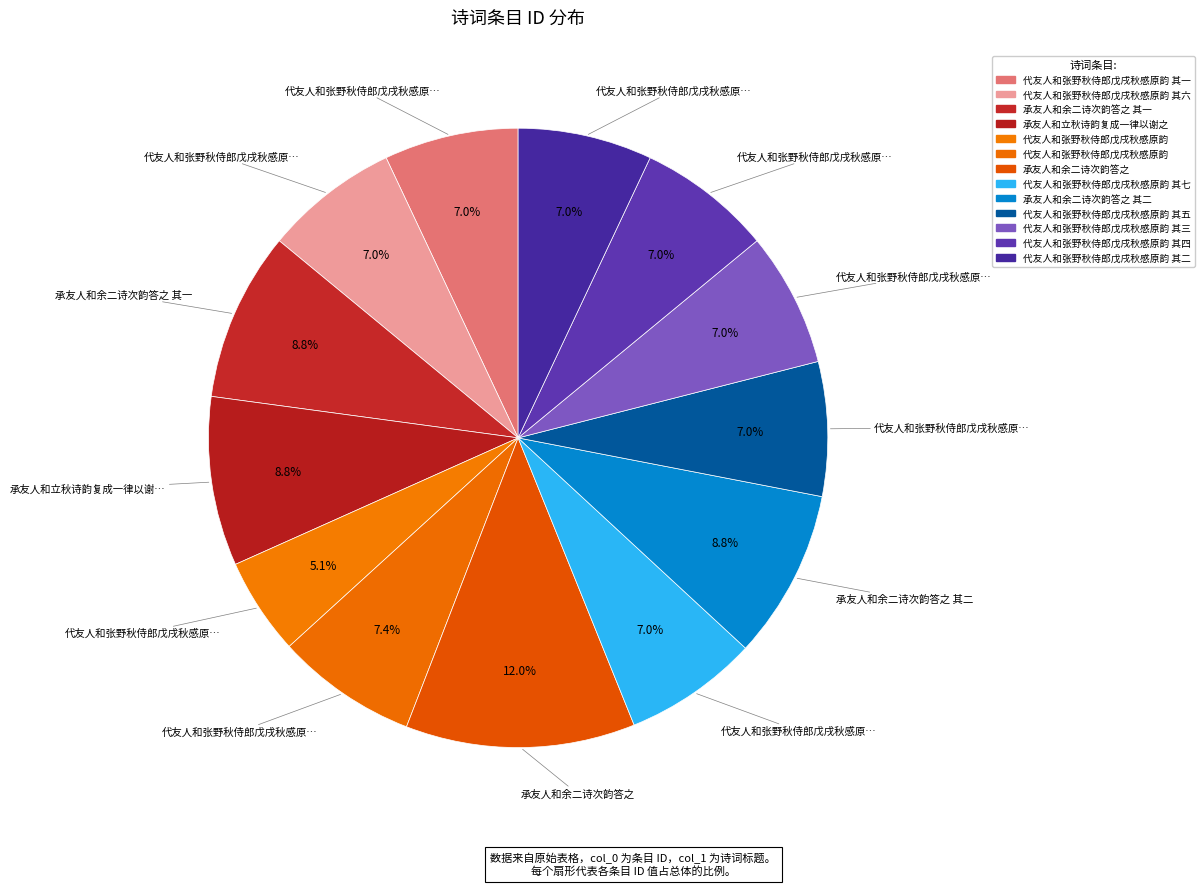

Which category has the smallest portion of the pie?

代友人和张野秋侍郎戊戌秋感原韵